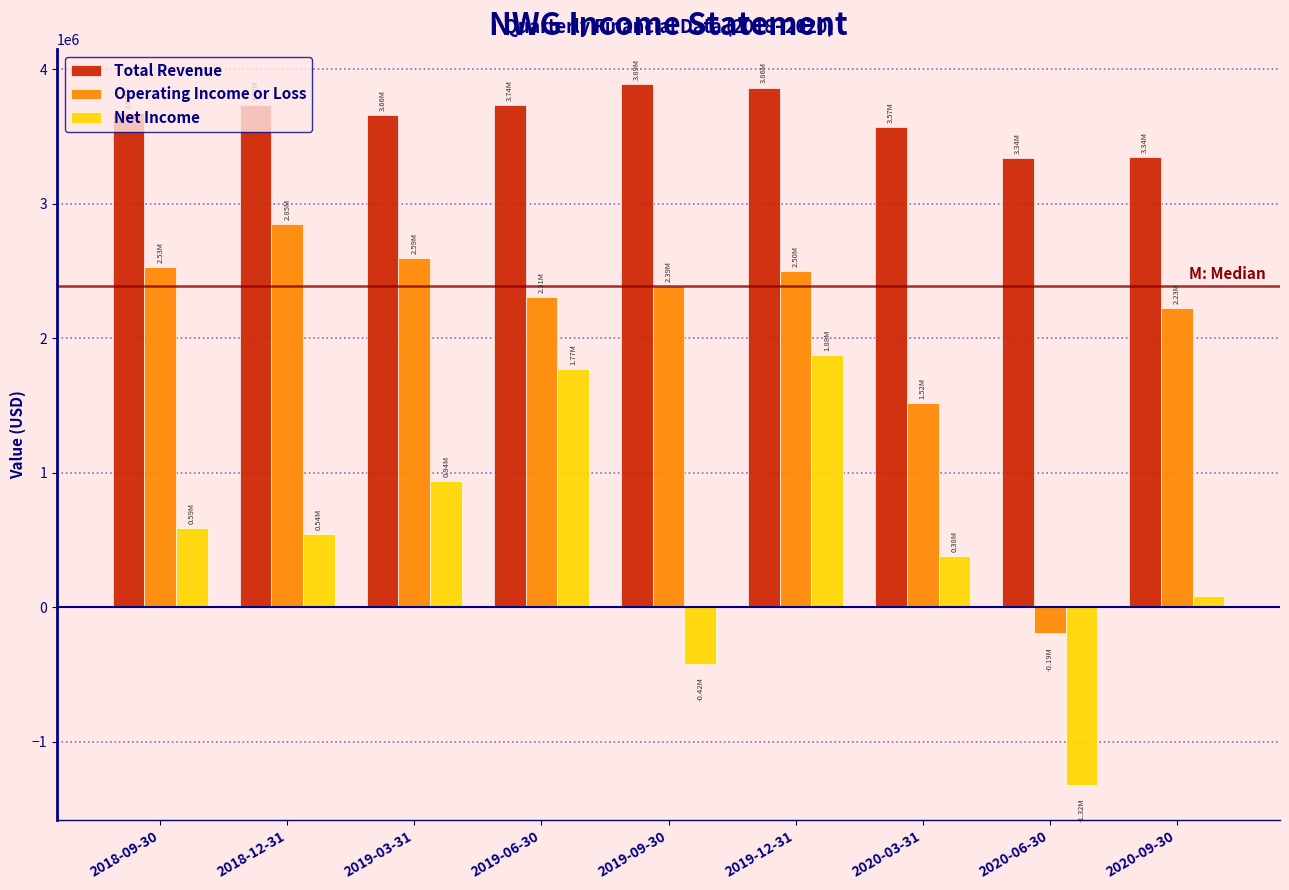

Which series has the largest total across all categories?

Total Revenue